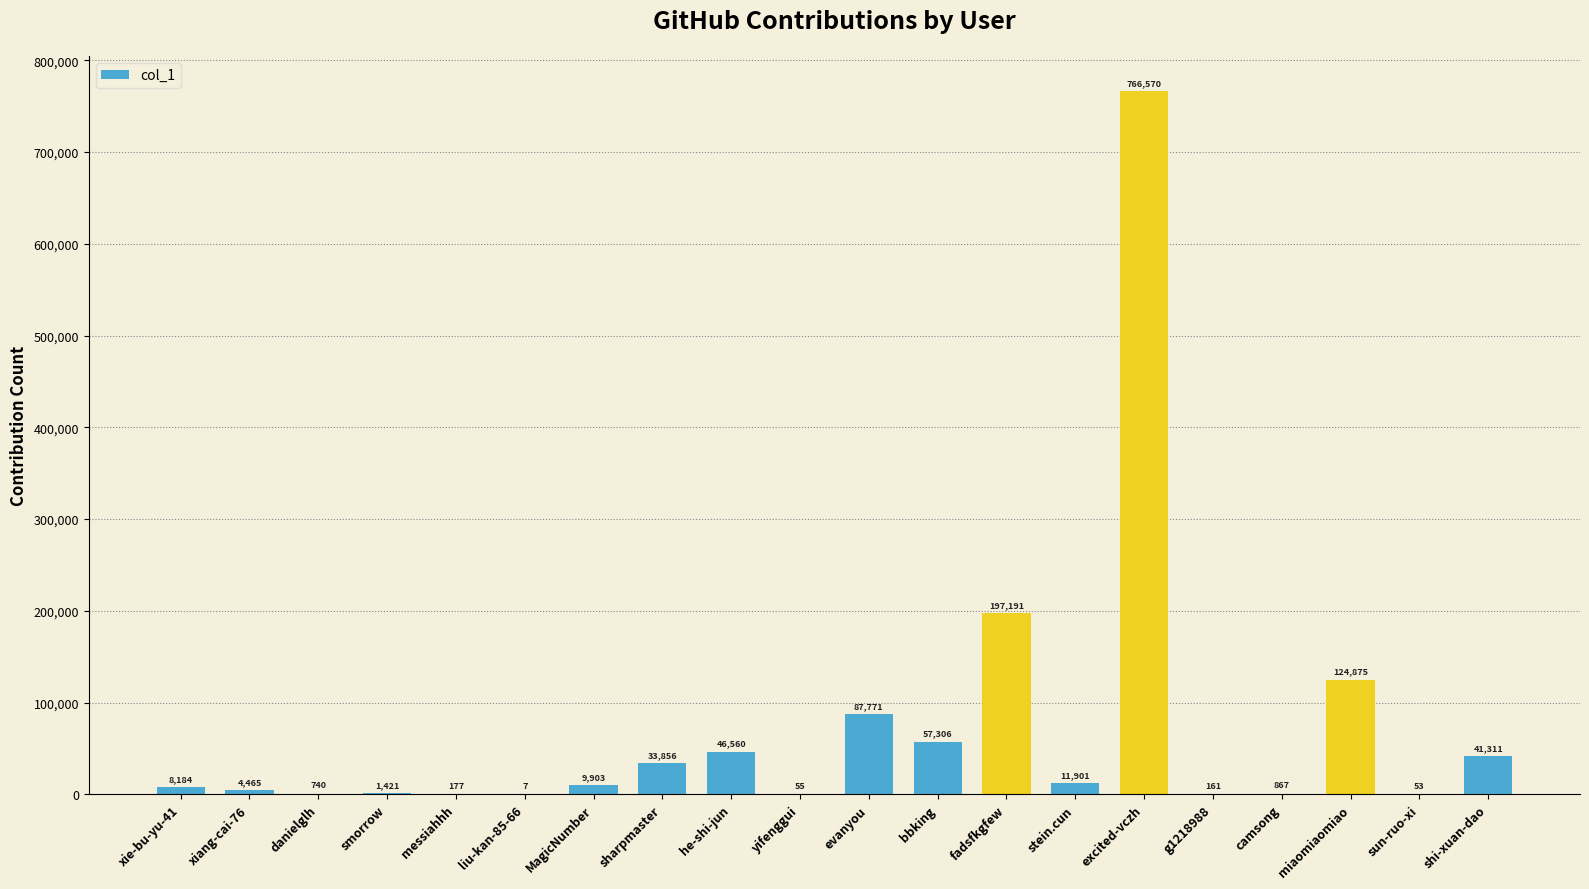

What is the sum of the values at MagicNumber and liu-kan-85-66?

9910